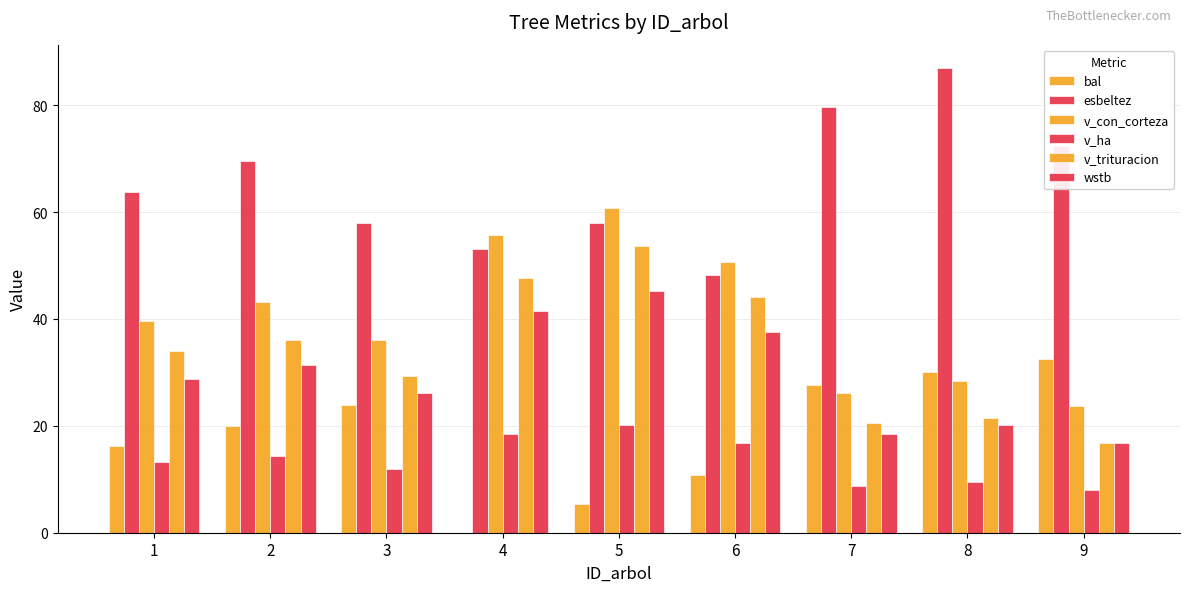

What is the sum of the v_ha values at 5 and 4?

38.8